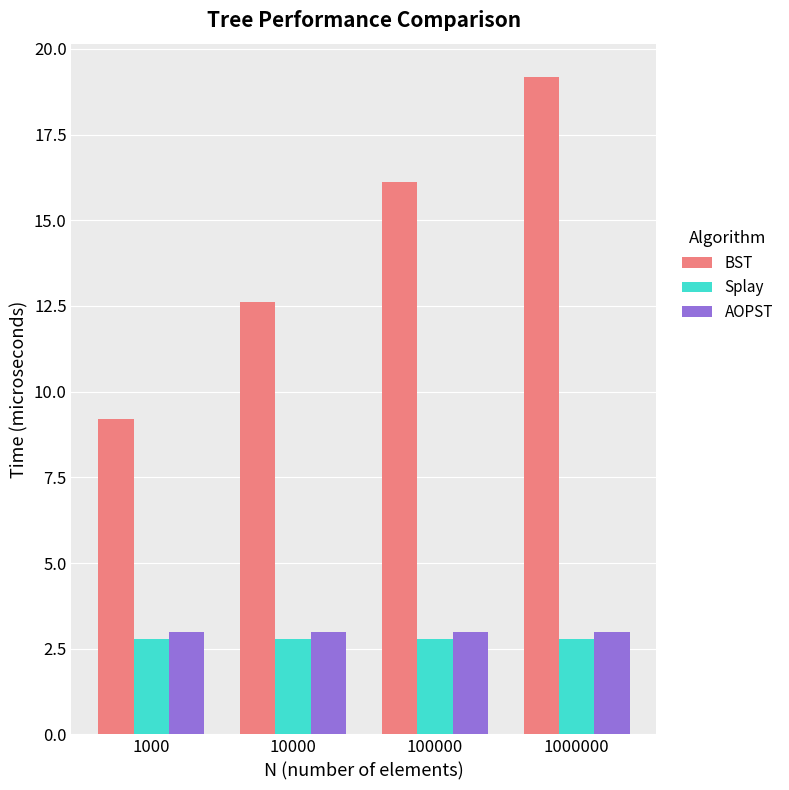

What is the sum of all AOPST values?

12.0